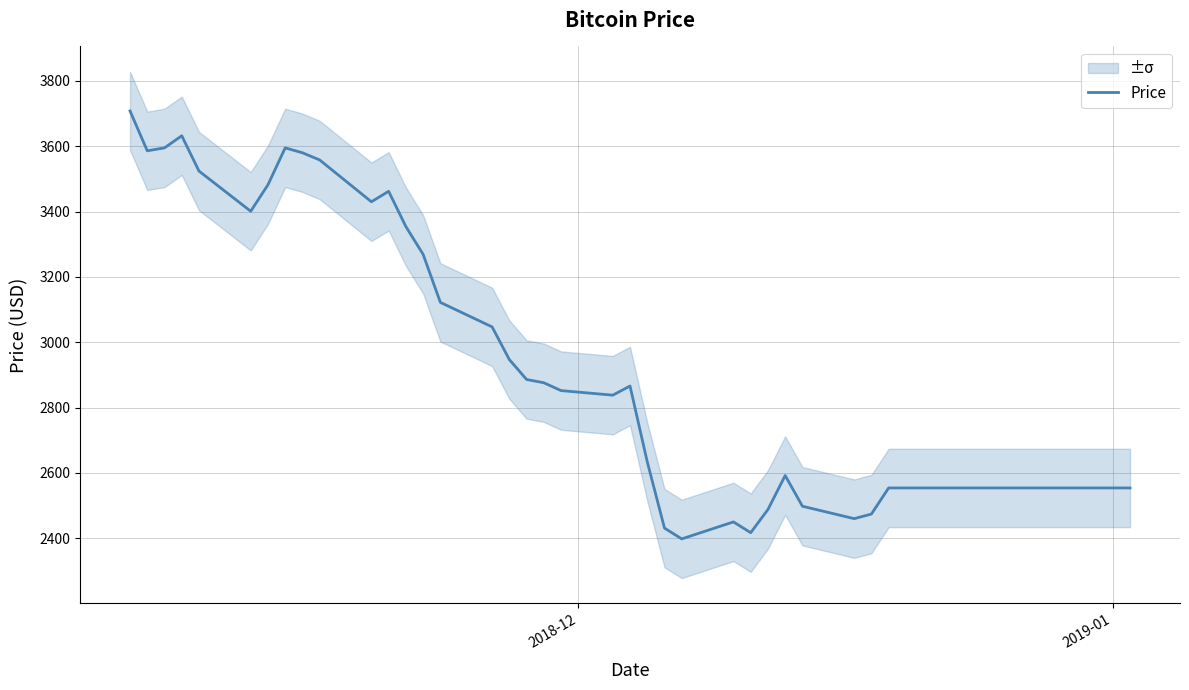

How many lines are shown in the chart?

1